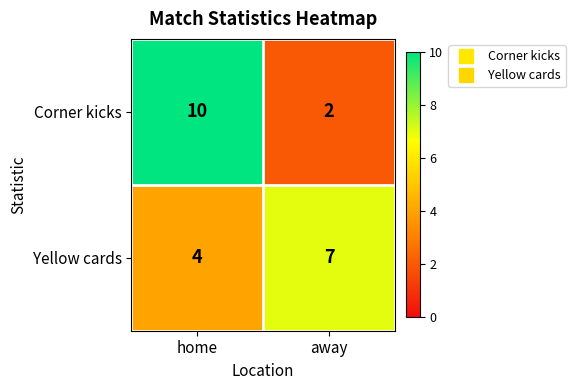

Where is Yellow cards nearest to the value 5?

home